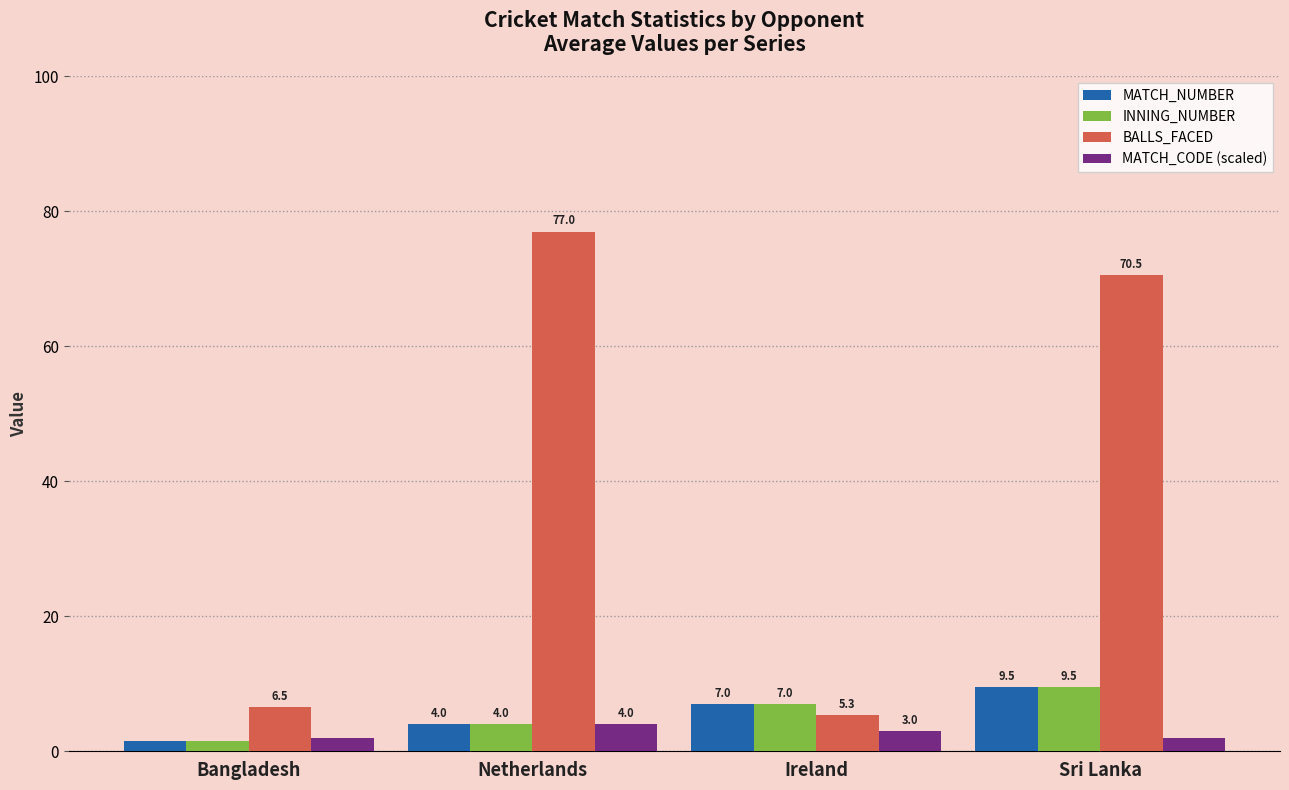

Reading left to right, extract all data points from this chart.

MATCH_NUMBER: Bangladesh=1.5	Netherlands=4.0	Ireland=7.0	Sri Lanka=9.5
INNING_NUMBER: Bangladesh=1.5	Netherlands=4.0	Ireland=7.0	Sri Lanka=9.5
BALLS_FACED: Bangladesh=6.5	Netherlands=77.0	Ireland=5.3	Sri Lanka=70.5
MATCH_CODE (scaled): Bangladesh=2.0	Netherlands=4.0	Ireland=3.0	Sri Lanka=2.0